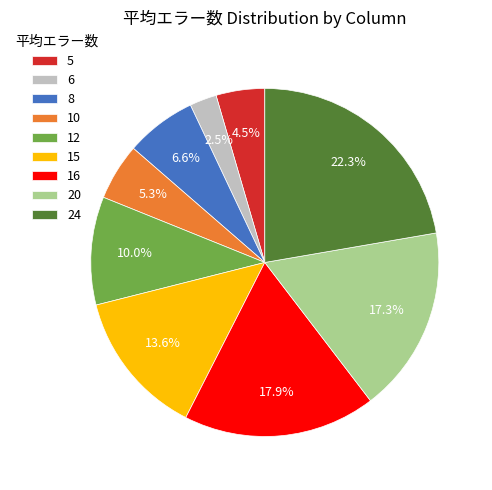

Is there a majority slice in this chart?

No